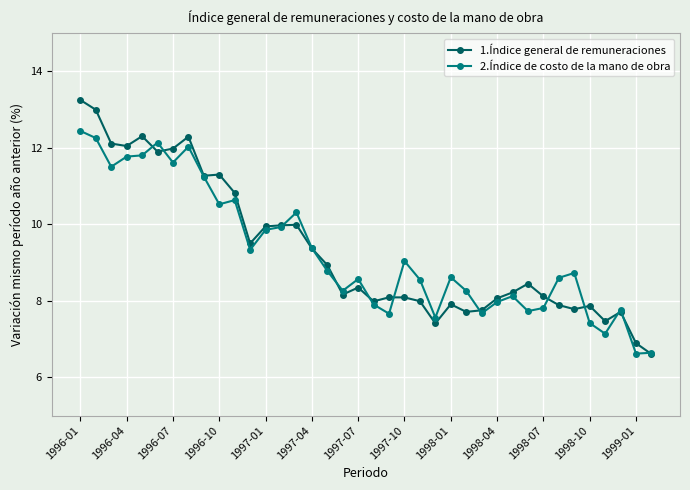

Which series has the widest spread of values?

1.Índice general de remuneraciones